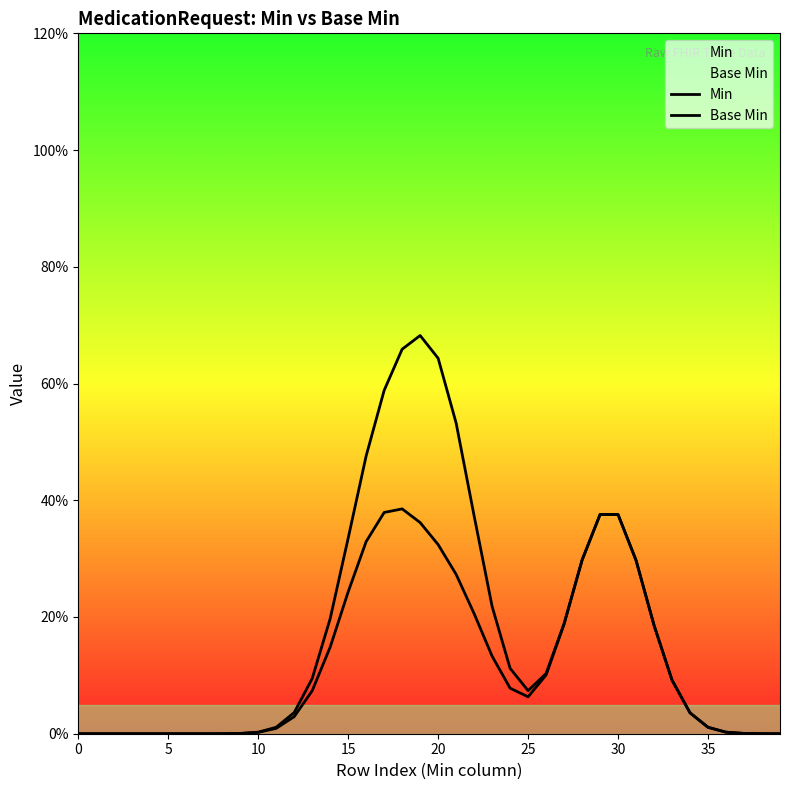

What are all the series names shown in the legend?

Min, Base Min